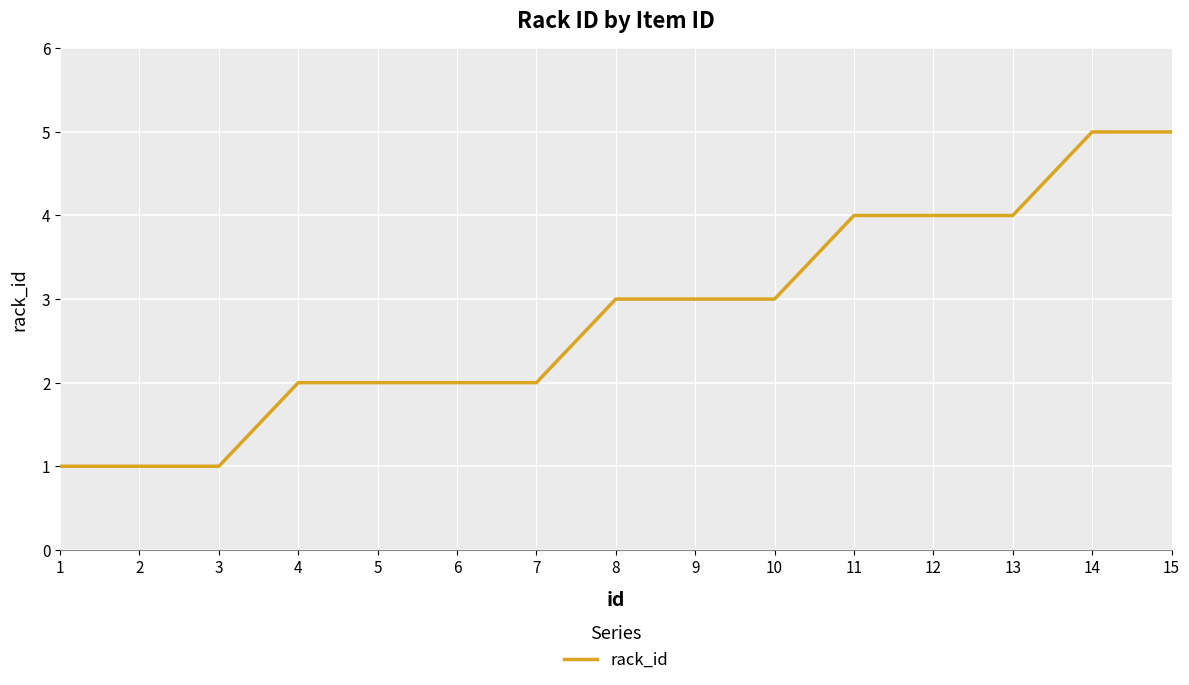

Does the chart display data point markers on the line(s)?

No